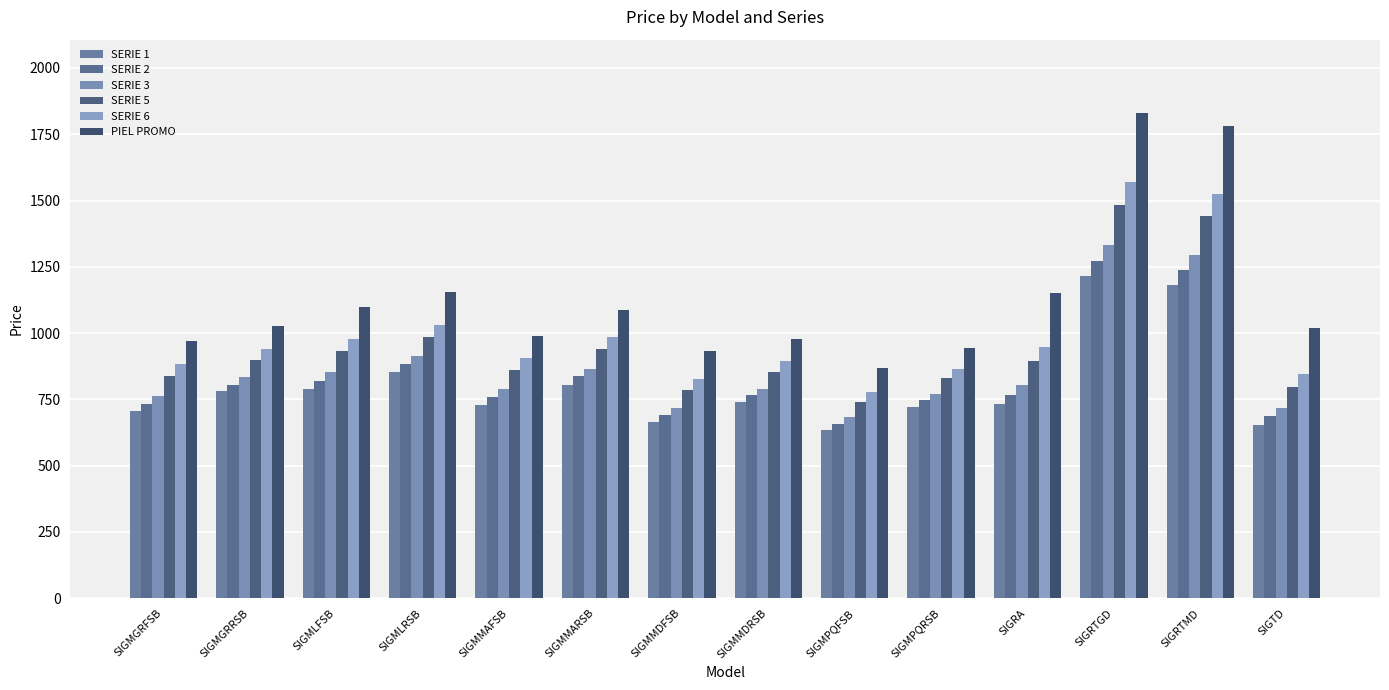

List the series in order of their peak value, lowest first.

SERIE 1, SERIE 2, SERIE 3, SERIE 5, SERIE 6, PIEL PROMO